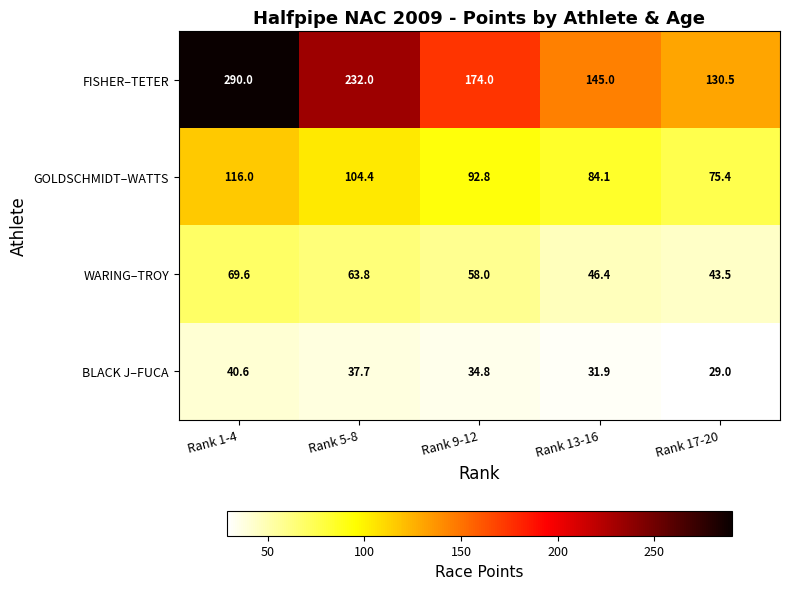

Between Rank 9-12 and Rank 17-20, which series saw the biggest shift?

FISHER–TETER